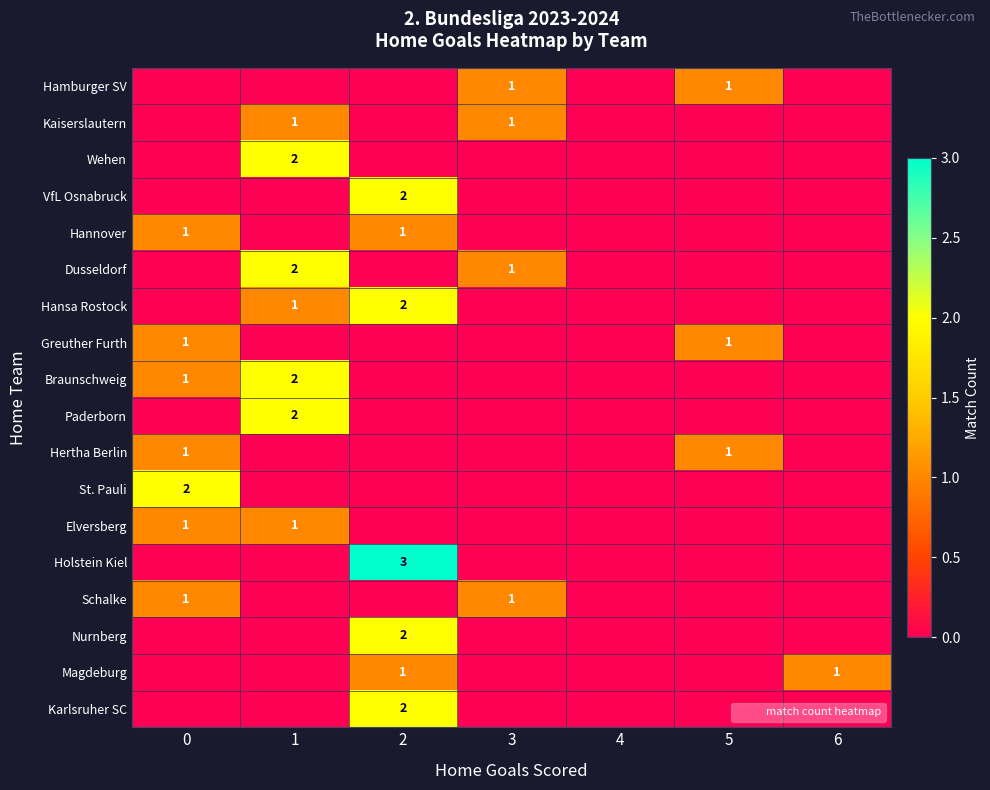

Count the Paderborn values in the range 0 to 1.

6